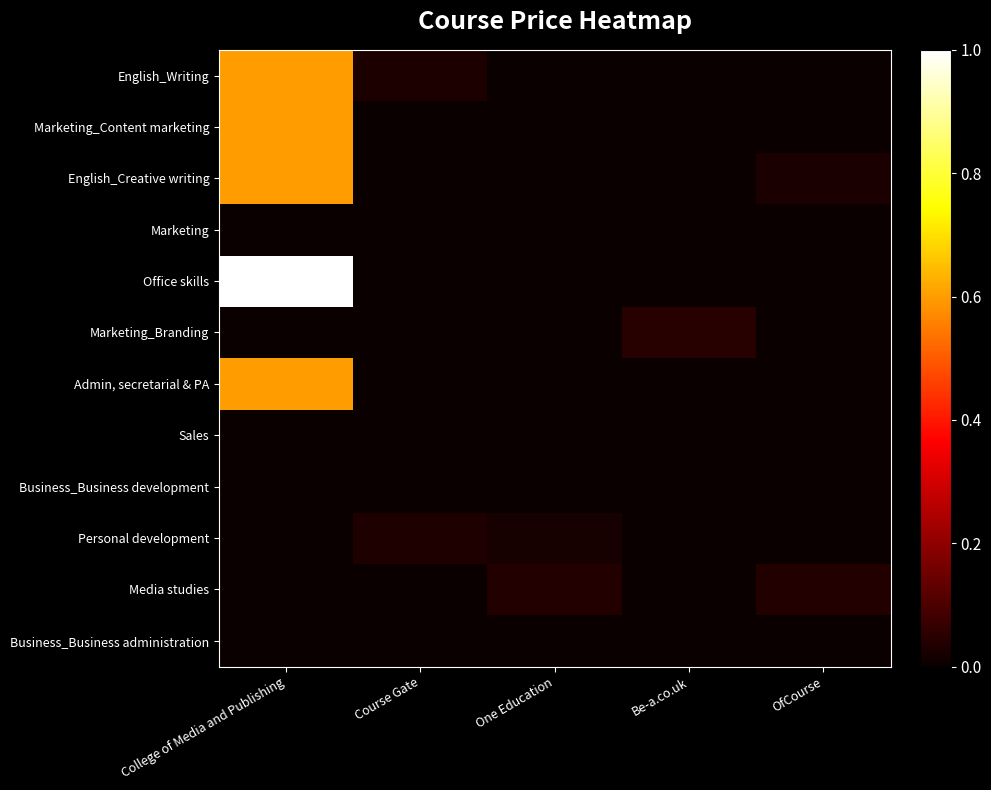

Which label corresponds to the largest value in the chart?

College of Media and Publishing